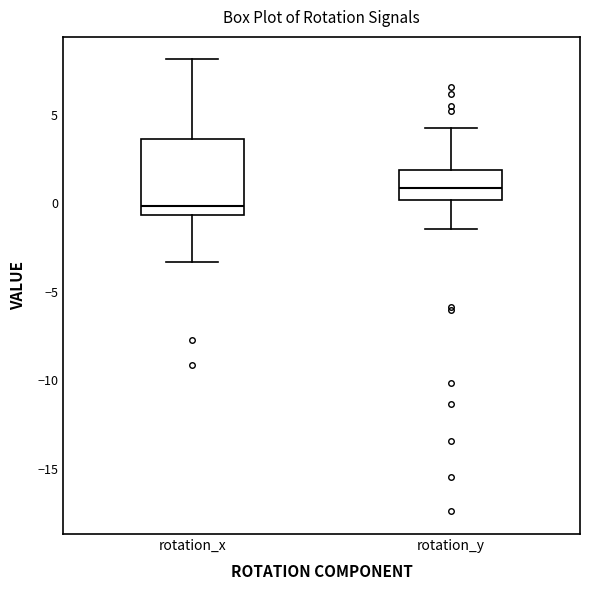

Where does the median line of the box for rotation_y sit on the y-axis? The values are not printed on the chart, so give them approximately, as read against the axis.

1.0